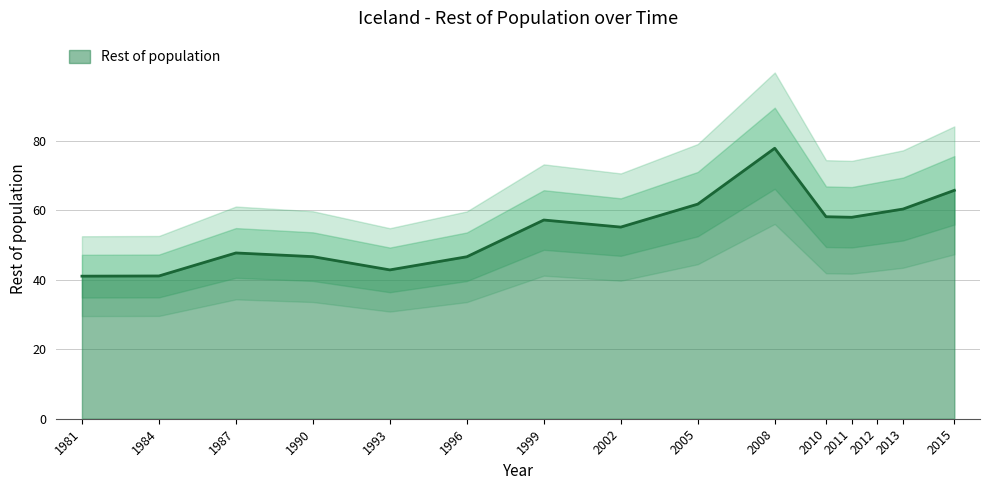

What is the difference between the maximum and minimum values?

36.9